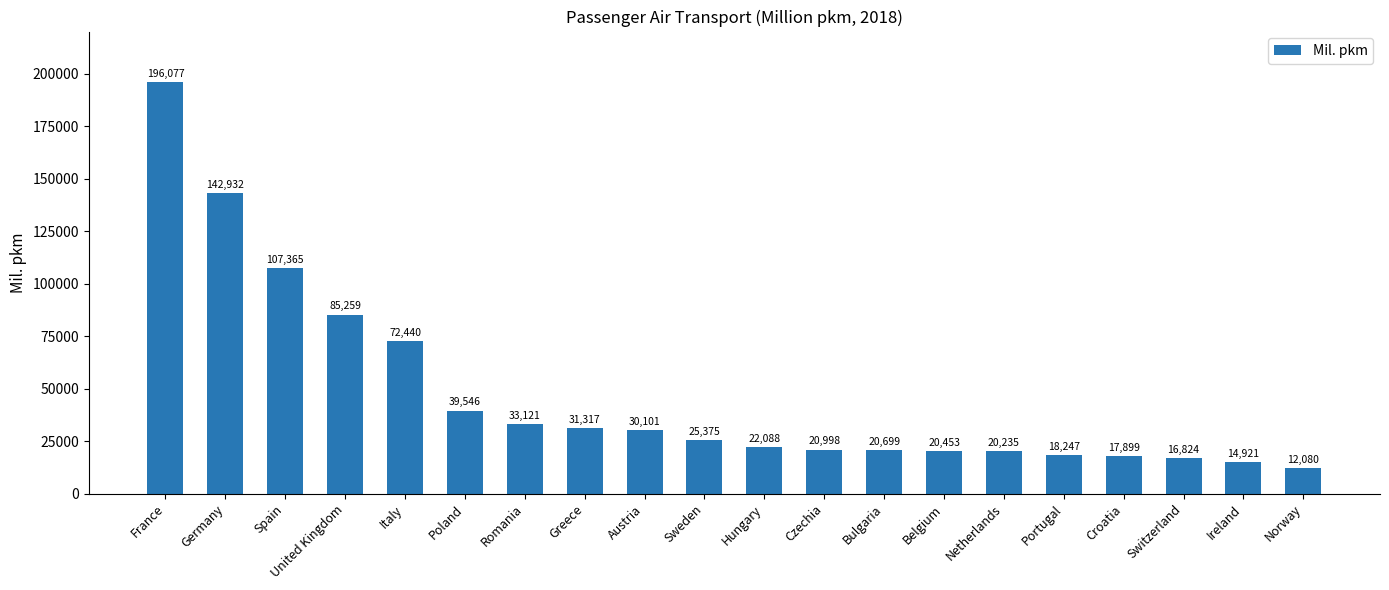

What is the minimum value shown in the chart?

12080